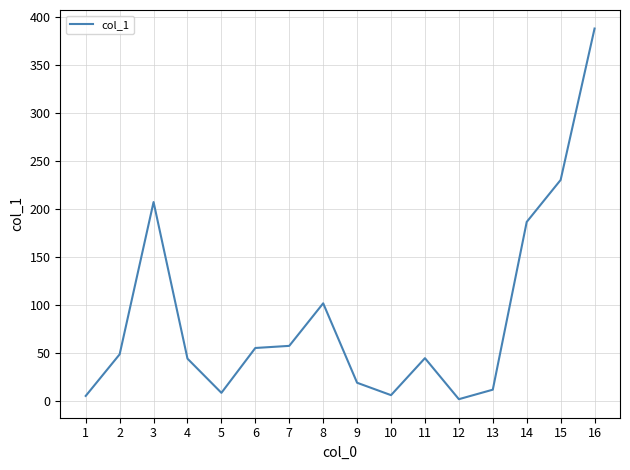

Where does the data first go above 48?

2